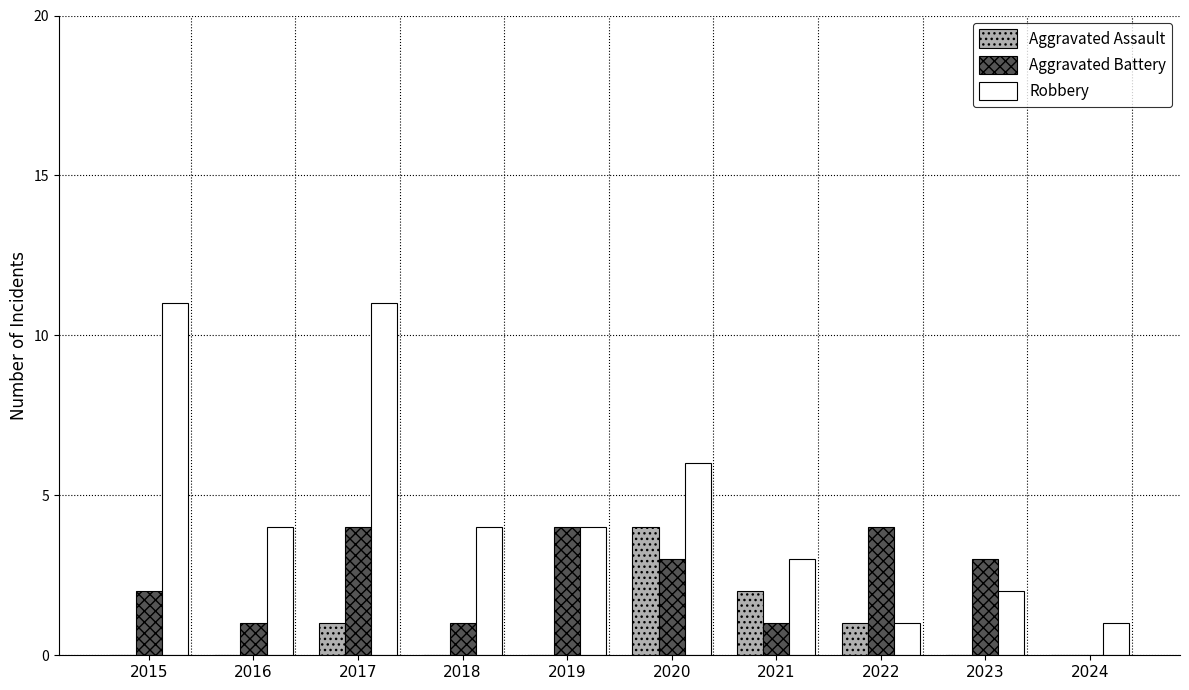

Reading right to left, list all the values displayed in this chart.

Aggravated Assault: 0	0	1	2	4	0	0	1	0	0
Aggravated Battery: 0	3	4	1	3	4	1	4	1	2
Robbery: 1	2	1	3	6	4	4	11	4	11